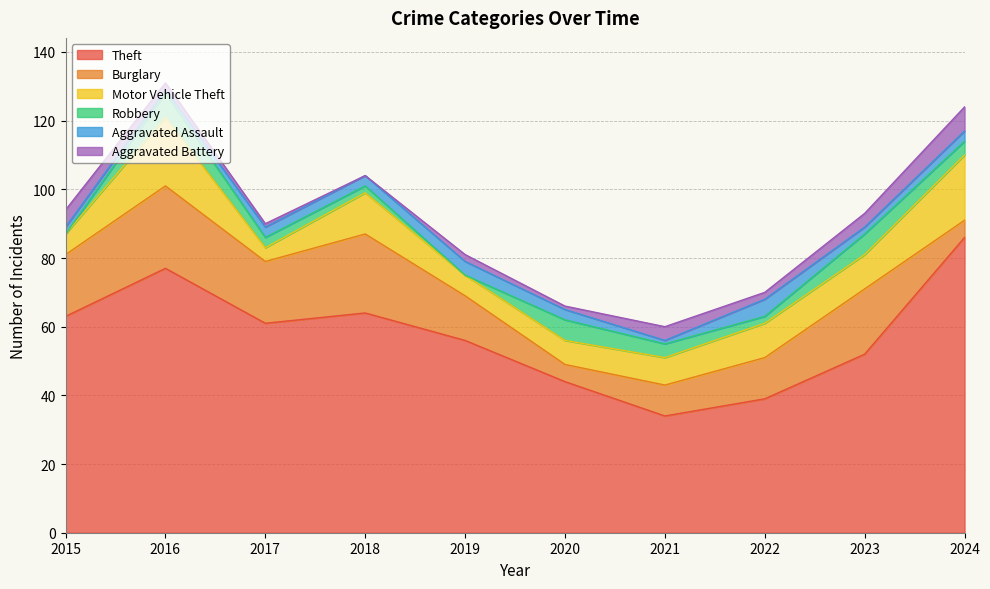

Reading left to right, extract all data points from this chart.

Theft: 2015=63	2016=77	2017=61	2018=64	2019=56	2020=44	2021=34	2022=39	2023=52	2024=86
Burglary: 2015=18	2016=24	2017=18	2018=23	2019=13	2020=5	2021=9	2022=12	2023=19	2024=5
Motor Vehicle Theft: 2015=6	2016=20	2017=4	2018=12	2019=6	2020=7	2021=8	2022=10	2023=10	2024=19
Robbery: 2015=0	2016=7	2017=3	2018=2	2019=0	2020=6	2021=4	2022=2	2023=6	2024=4
Aggravated Assault: 2015=2	2016=1	2017=3	2018=3	2019=4	2020=3	2021=1	2022=5	2023=2	2024=3
Aggravated Battery: 2015=5	2016=2	2017=1	2018=0	2019=2	2020=1	2021=4	2022=2	2023=4	2024=7